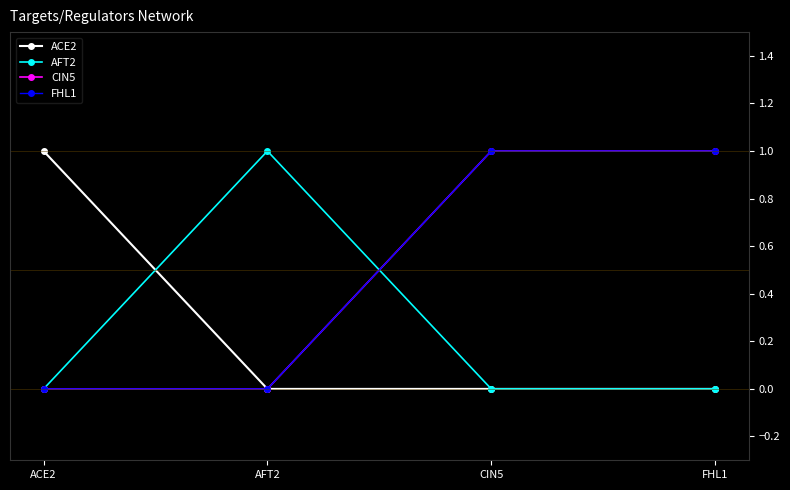

Does the chart have visible grid lines?

No